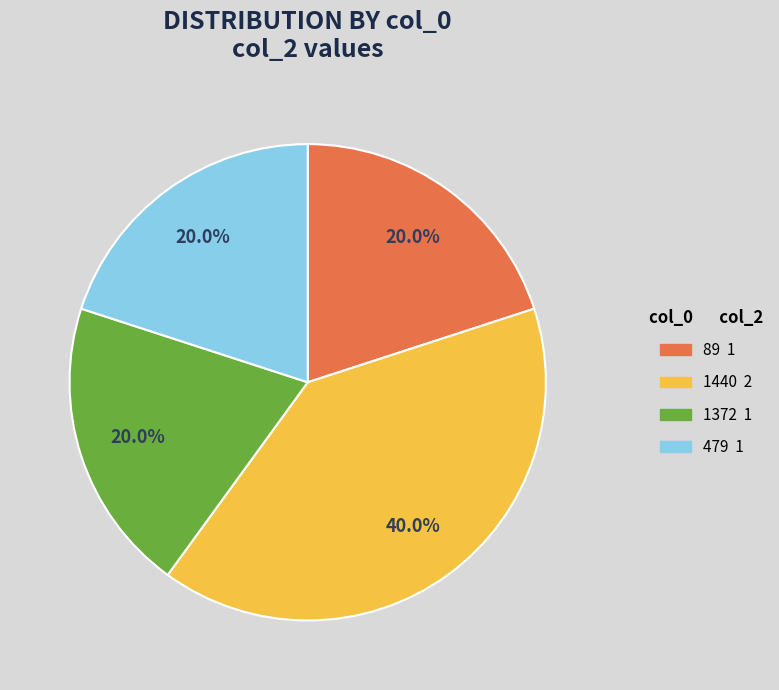

Which category has the biggest portion of the pie?

1440